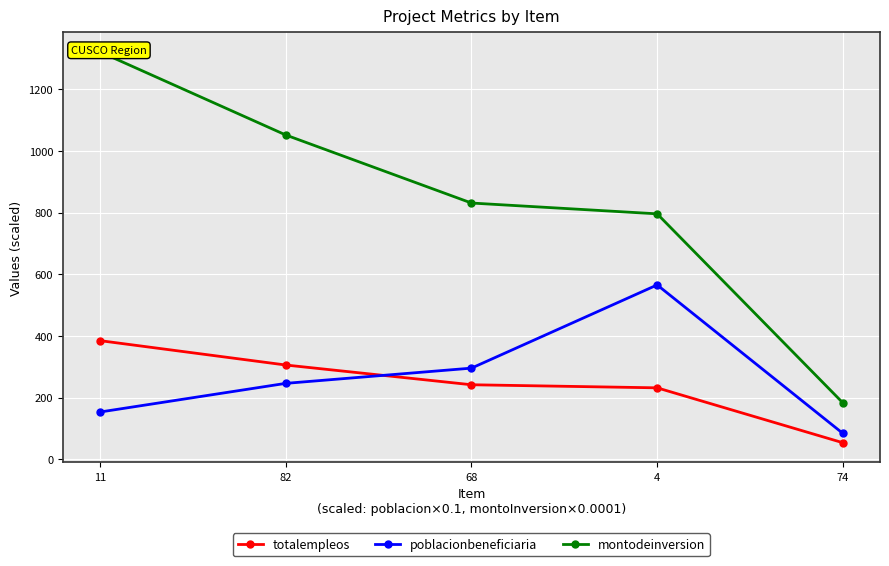

The totalempleos series shows 385.0 at 11. True or false?

True